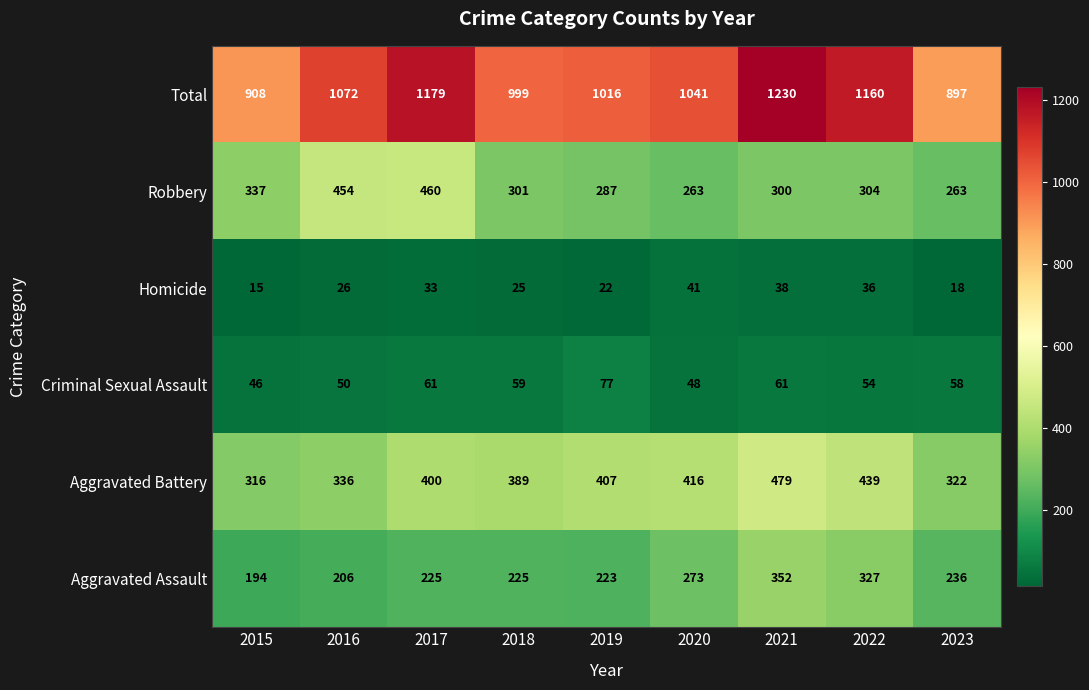

At which category does the chart reach its peak across all series?

2021